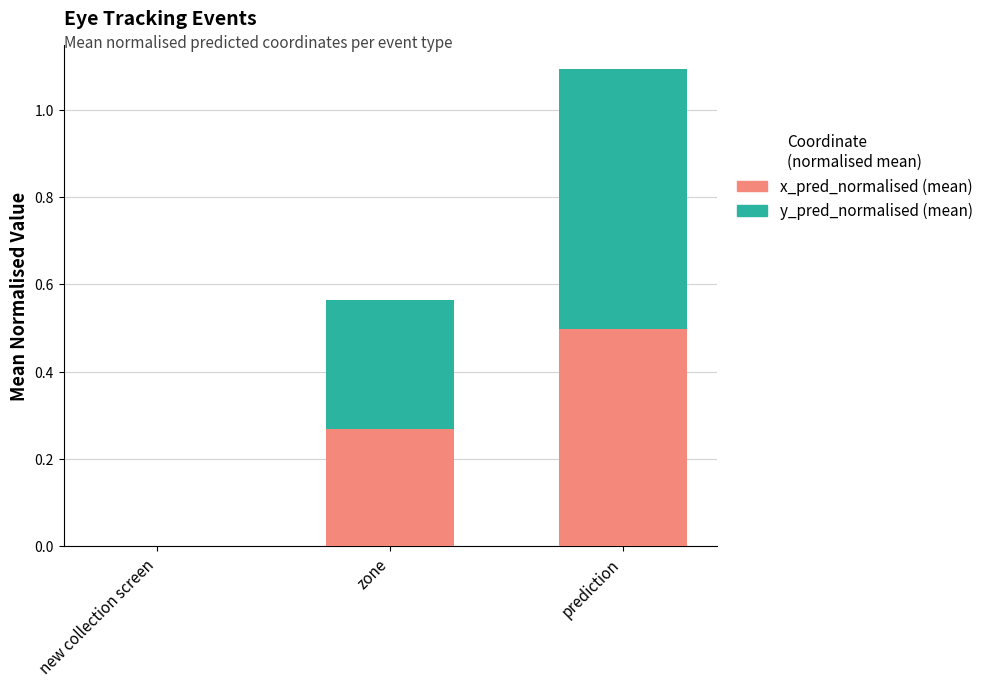

What is the total value across all series at zone?

0.6